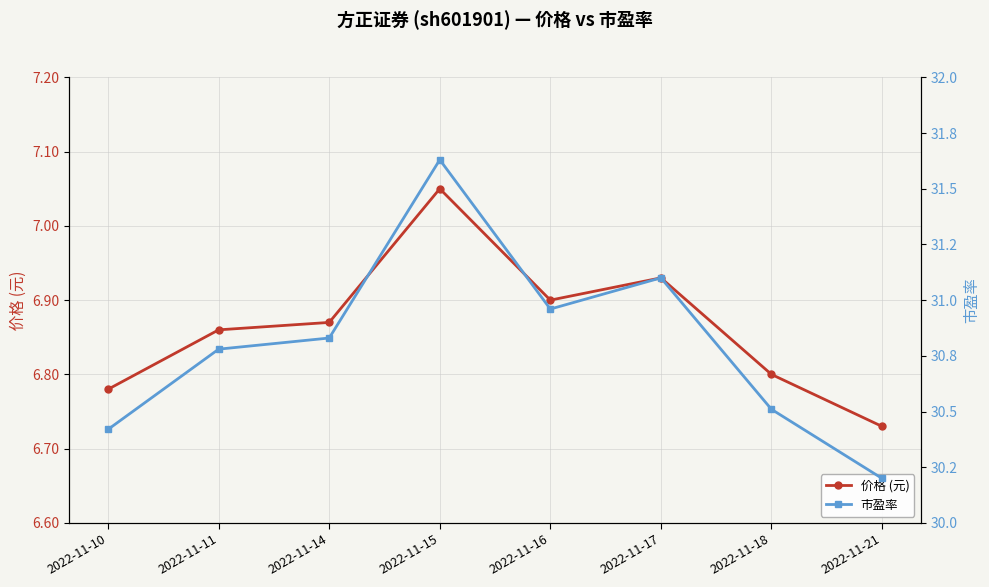

The 价格 (元) series shows 9.3 at 2022-11-16. True or false?

False